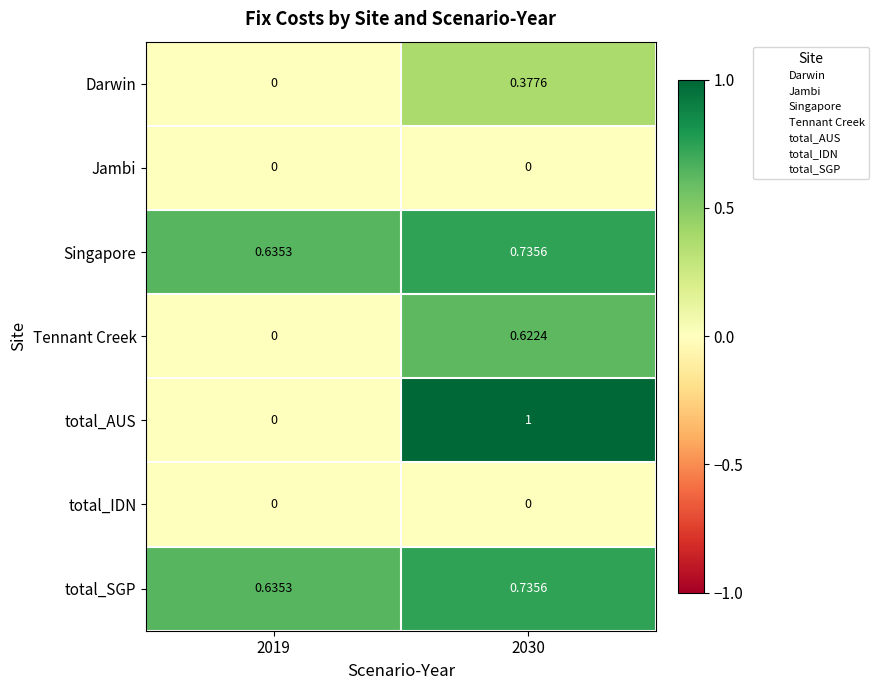

Which series changed the most between 2019 and 2030?

total_AUS